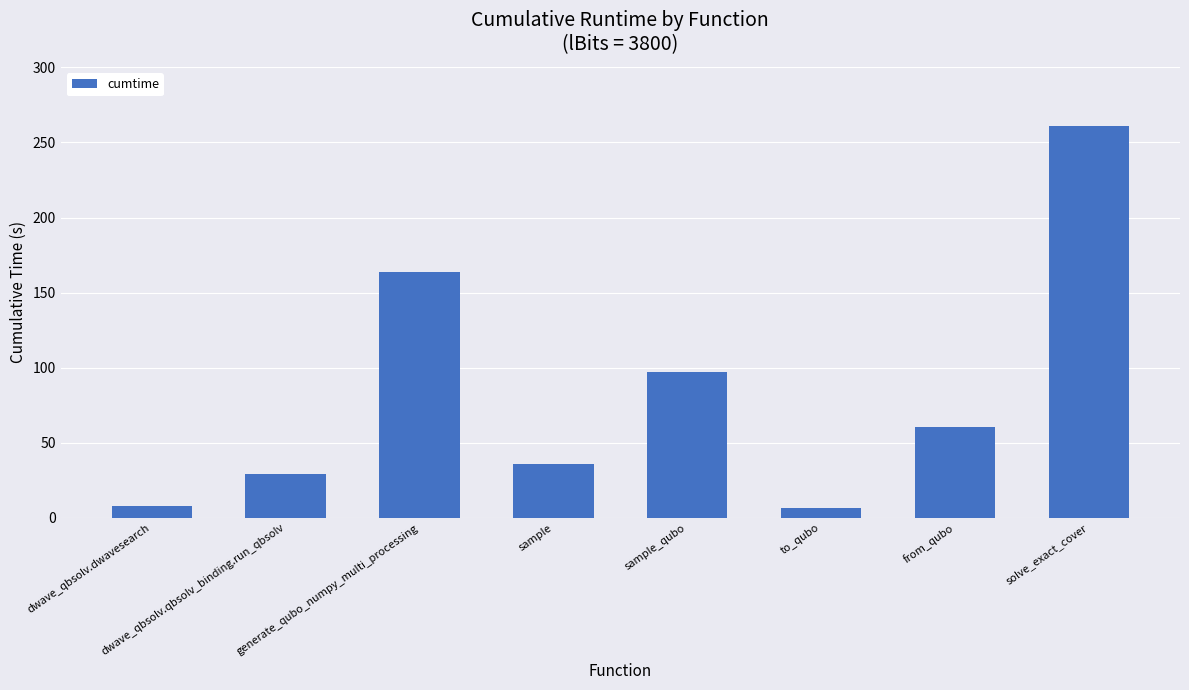

The value at solve_exact_cover is 181.8. True or false?

False